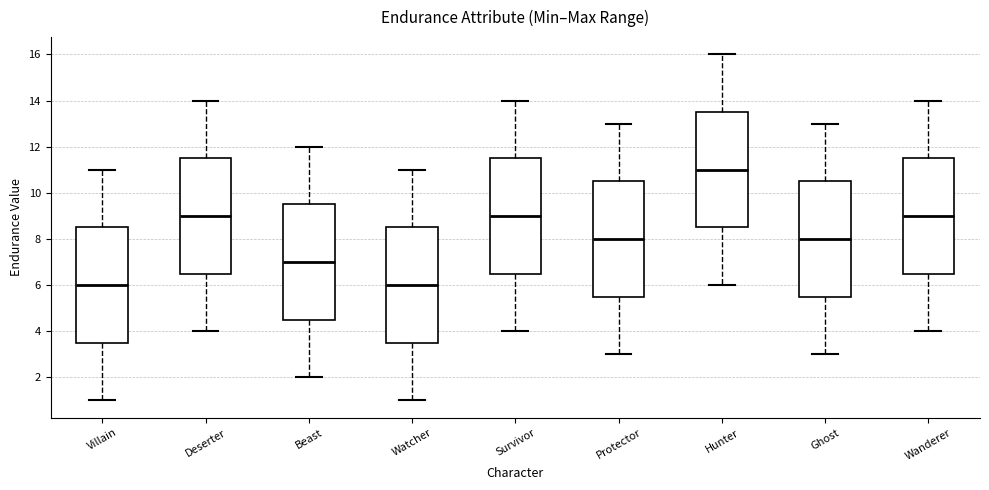

Reading left to right, transcribe this box plot: for each box, give where its median line is, the range the box spans, and where its two whiskers end, as read against the y-axis. The values are not printed on the chart, so give them approximately, as read against the axis.

Villain: median 6.0, box 3.6 to 8.6, whiskers 1.0 to 11.0
Deserter: median 9.0, box 6.6 to 11.6, whiskers 4.0 to 14.0
Beast: median 7.0, box 4.6 to 9.6, whiskers 2.0 to 12.0
Watcher: median 6.0, box 3.6 to 8.6, whiskers 1.0 to 11.0
Survivor: median 9.0, box 6.6 to 11.6, whiskers 4.0 to 14.0
Protector: median 8.0, box 5.6 to 10.6, whiskers 3.0 to 13.0
Hunter: median 11.0, box 8.6 to 13.6, whiskers 6.0 to 16.0
Ghost: median 8.0, box 5.6 to 10.6, whiskers 3.0 to 13.0
Wanderer: median 9.0, box 6.6 to 11.6, whiskers 4.0 to 14.0